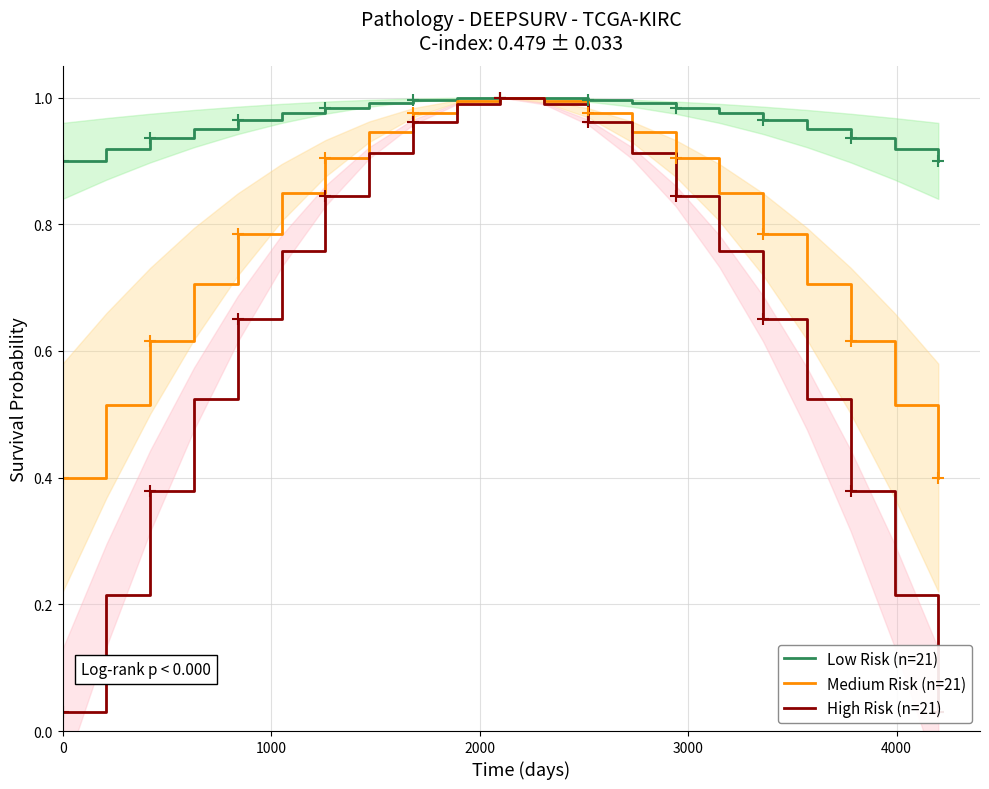

True or false: Low Risk (n=21) has more than 0 interior local peaks.

True